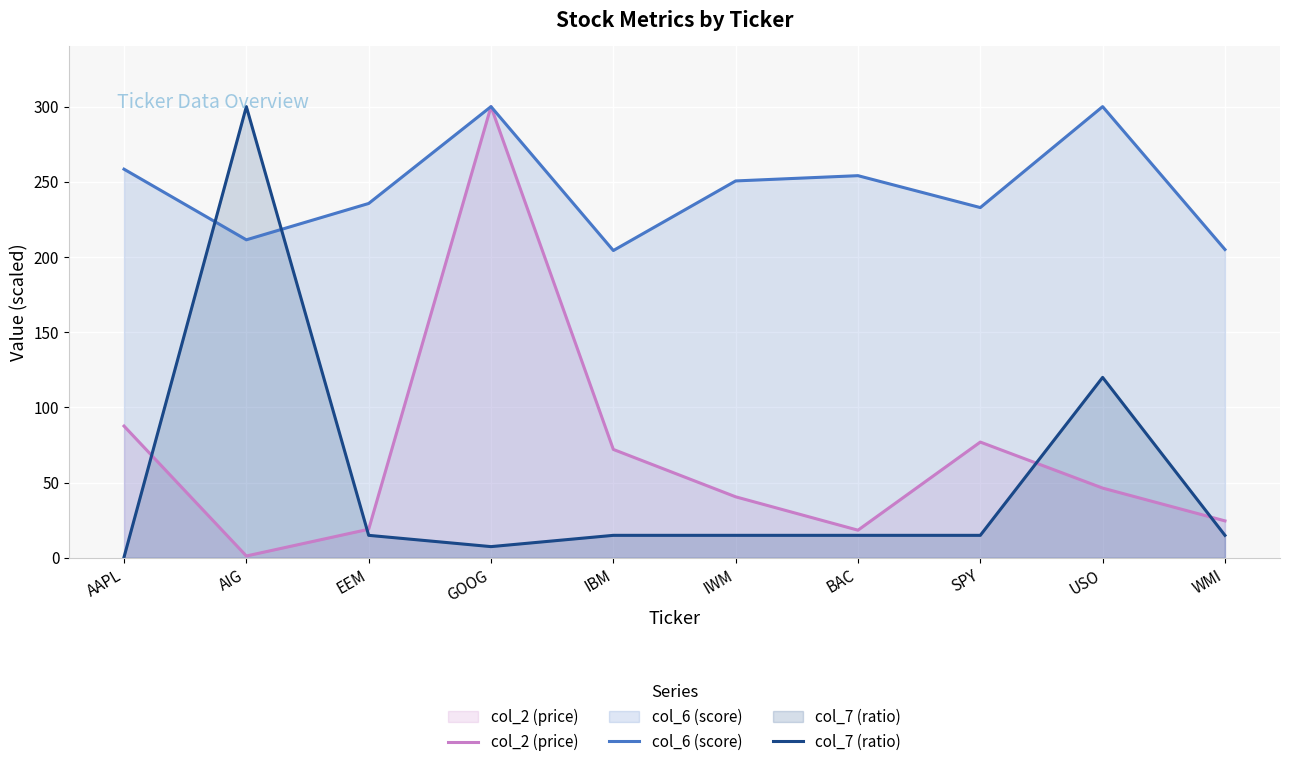

How many interior local peaks does the col_2 (price) series have?

2